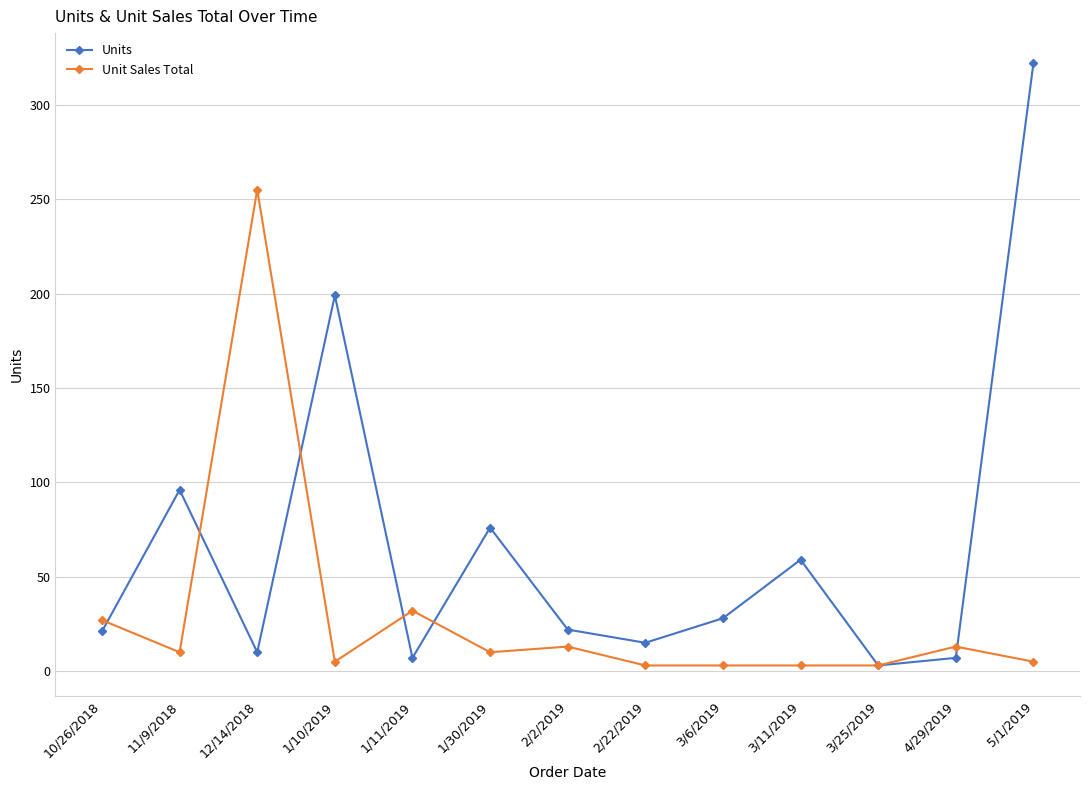

What is the sum of all Units values?

865.0